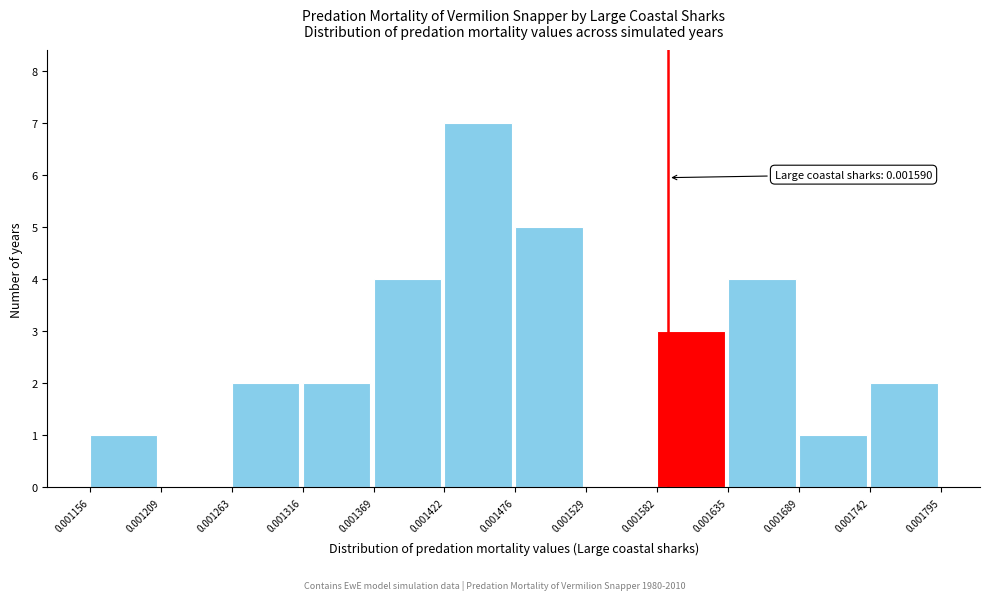

Which range on the x-axis has the tallest bar?

0.001422 to 0.001476